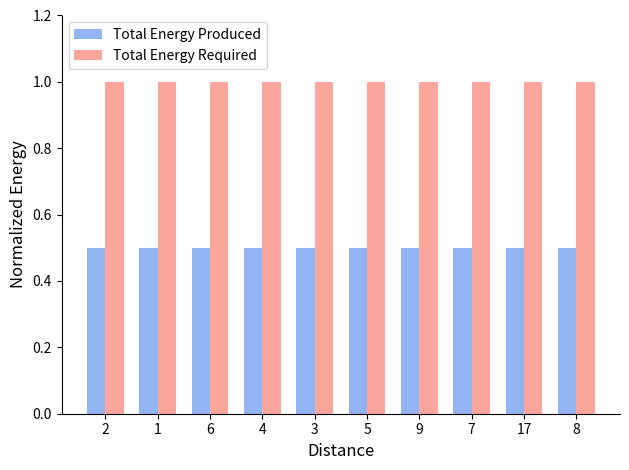

What is the maximum value shown in the chart?

1.0